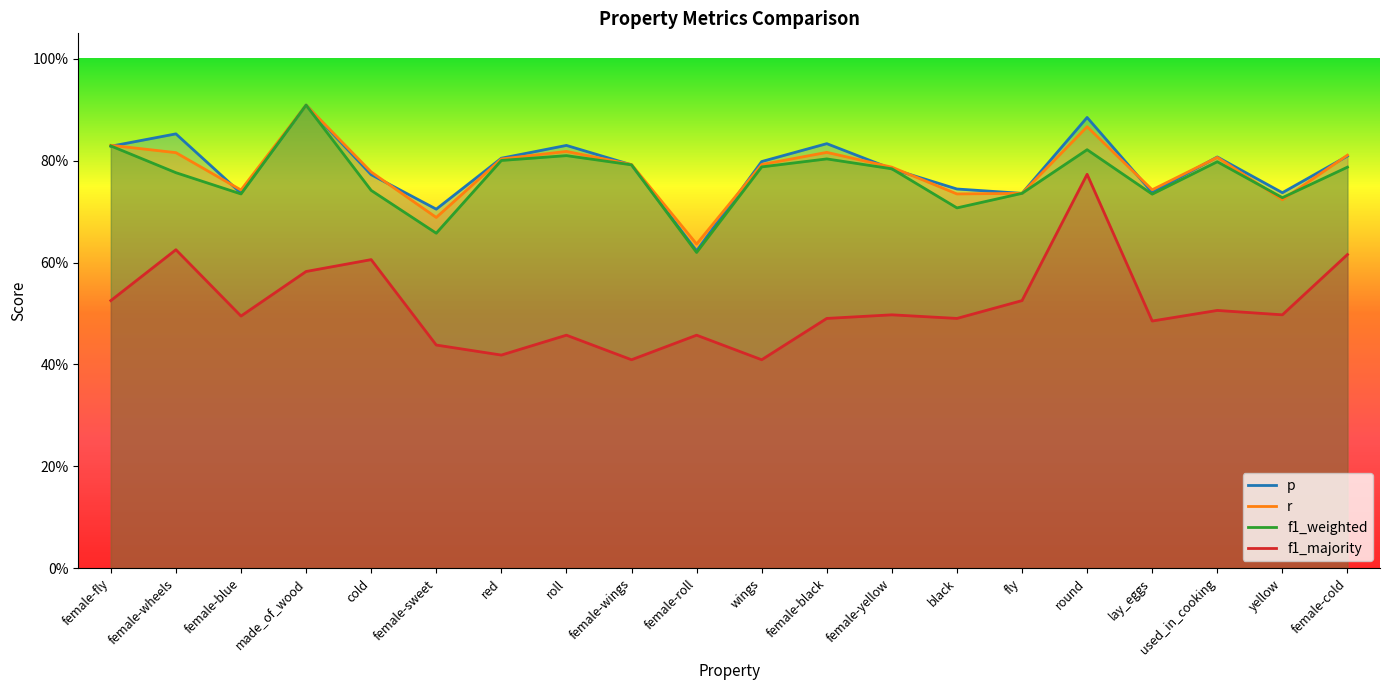

What is the label of the 2nd point from the right?

yellow